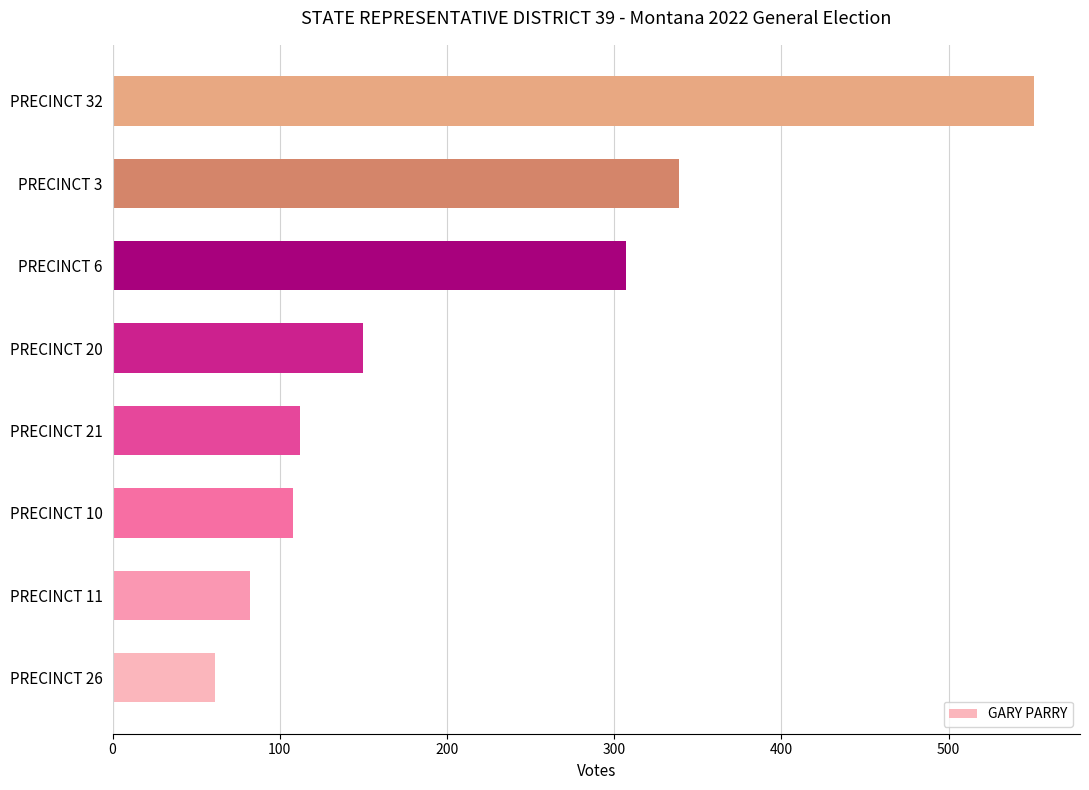

What is the change in value from PRECINCT 6 to PRECINCT 3?

+32